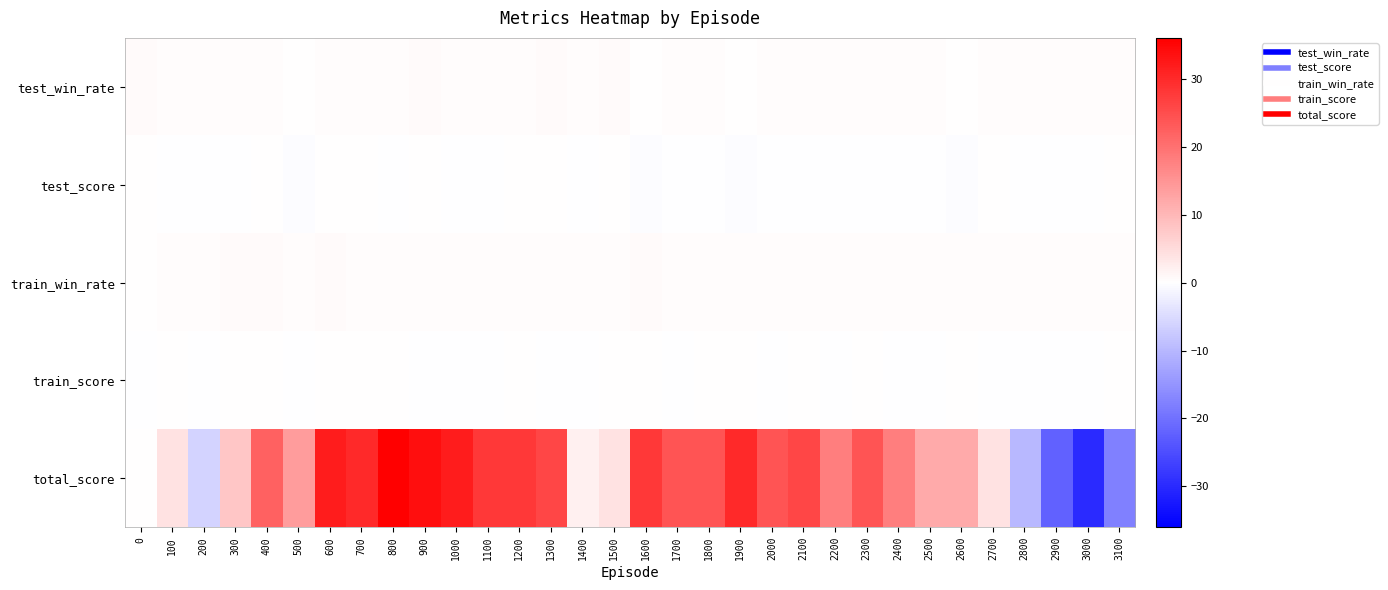

What is the total value across all series at 2400?

18.6